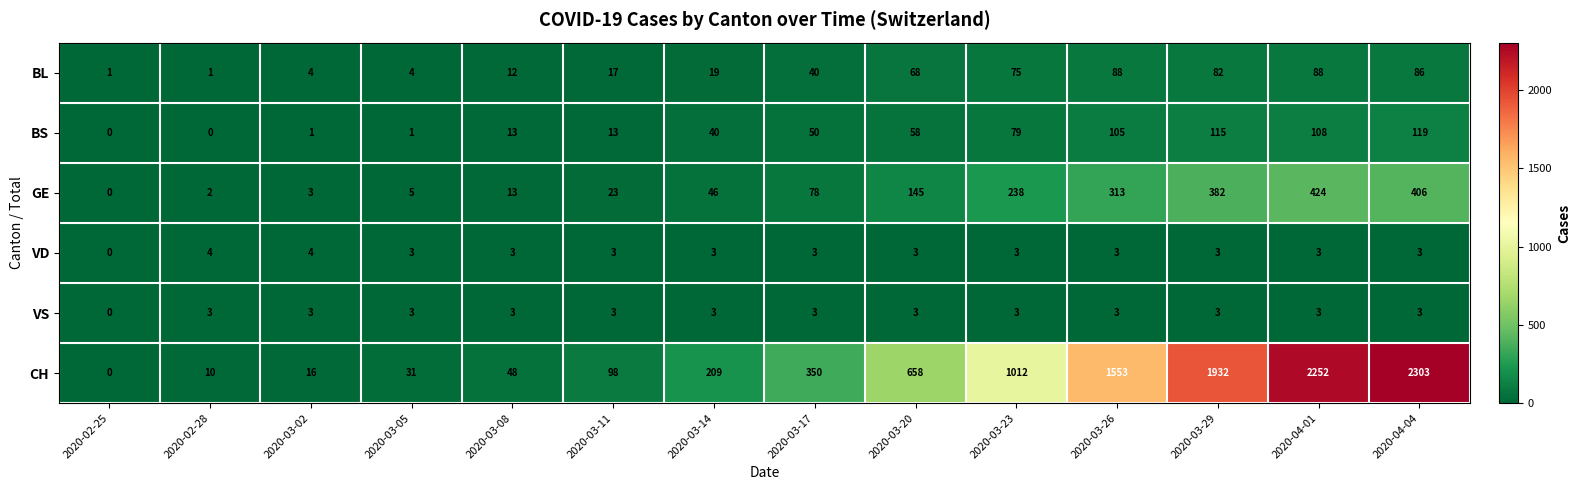

What is the difference between the maximum and minimum values in the GE series?

424